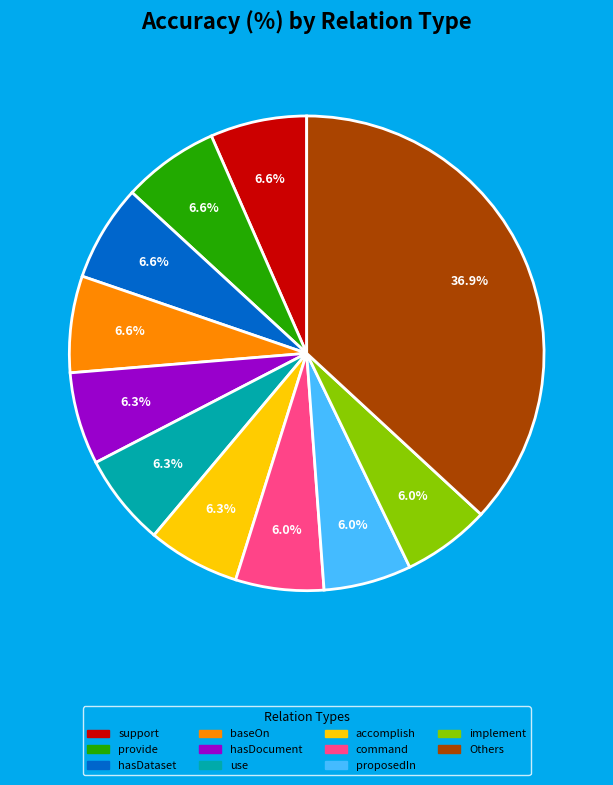

Is there a majority slice in this chart?

No